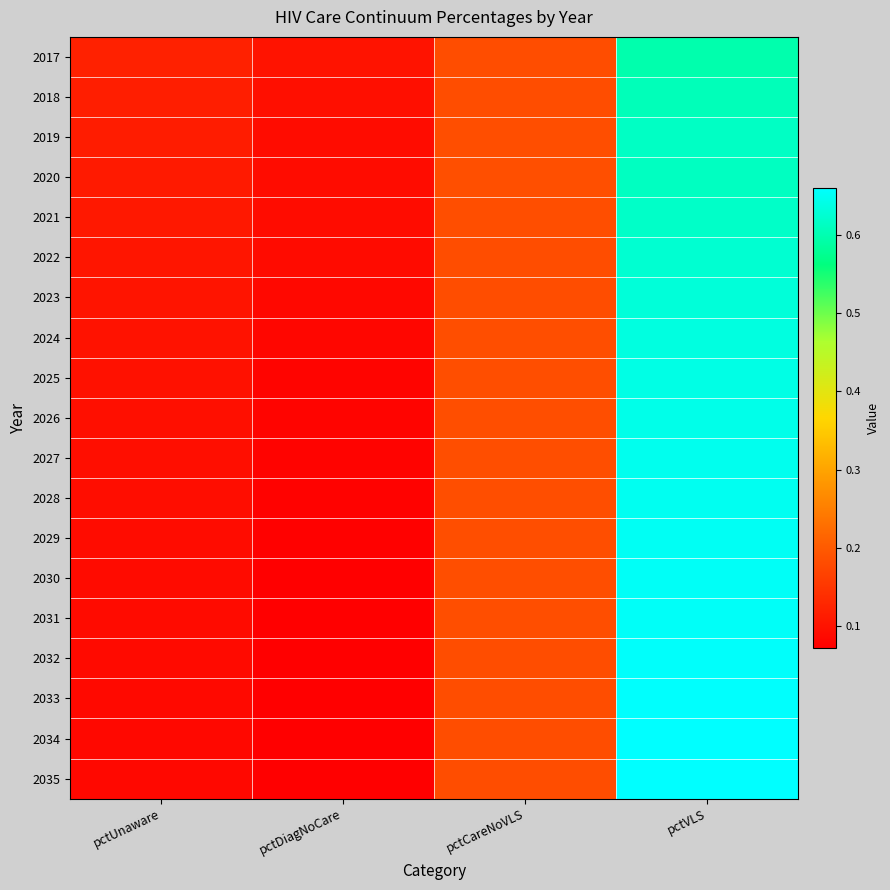

Reading left to right, transcribe all the data shown in this chart.

2017: pctUnaware=0.1	pctDiagNoCare=0.1	pctCareNoVLS=0.2	pctVLS=0.6
2018: pctUnaware=0.1	pctDiagNoCare=0.1	pctCareNoVLS=0.2	pctVLS=0.6
2019: pctUnaware=0.1	pctDiagNoCare=0.1	pctCareNoVLS=0.2	pctVLS=0.6
2020: pctUnaware=0.1	pctDiagNoCare=0.1	pctCareNoVLS=0.2	pctVLS=0.6
2021: pctUnaware=0.1	pctDiagNoCare=0.1	pctCareNoVLS=0.2	pctVLS=0.6
2022: pctUnaware=0.1	pctDiagNoCare=0.1	pctCareNoVLS=0.2	pctVLS=0.6
2023: pctUnaware=0.1	pctDiagNoCare=0.1	pctCareNoVLS=0.2	pctVLS=0.6
2024: pctUnaware=0.1	pctDiagNoCare=0.1	pctCareNoVLS=0.2	pctVLS=0.6
2025: pctUnaware=0.1	pctDiagNoCare=0.1	pctCareNoVLS=0.2	pctVLS=0.6
2026: pctUnaware=0.1	pctDiagNoCare=0.1	pctCareNoVLS=0.2	pctVLS=0.6
2027: pctUnaware=0.1	pctDiagNoCare=0.1	pctCareNoVLS=0.2	pctVLS=0.6
2028: pctUnaware=0.1	pctDiagNoCare=0.1	pctCareNoVLS=0.2	pctVLS=0.6
2029: pctUnaware=0.1	pctDiagNoCare=0.1	pctCareNoVLS=0.2	pctVLS=0.7
2030: pctUnaware=0.1	pctDiagNoCare=0.1	pctCareNoVLS=0.2	pctVLS=0.7
2031: pctUnaware=0.1	pctDiagNoCare=0.1	pctCareNoVLS=0.2	pctVLS=0.7
2032: pctUnaware=0.1	pctDiagNoCare=0.1	pctCareNoVLS=0.2	pctVLS=0.7
2033: pctUnaware=0.1	pctDiagNoCare=0.1	pctCareNoVLS=0.2	pctVLS=0.7
2034: pctUnaware=0.1	pctDiagNoCare=0.1	pctCareNoVLS=0.2	pctVLS=0.7
2035: pctUnaware=0.1	pctDiagNoCare=0.1	pctCareNoVLS=0.2	pctVLS=0.7